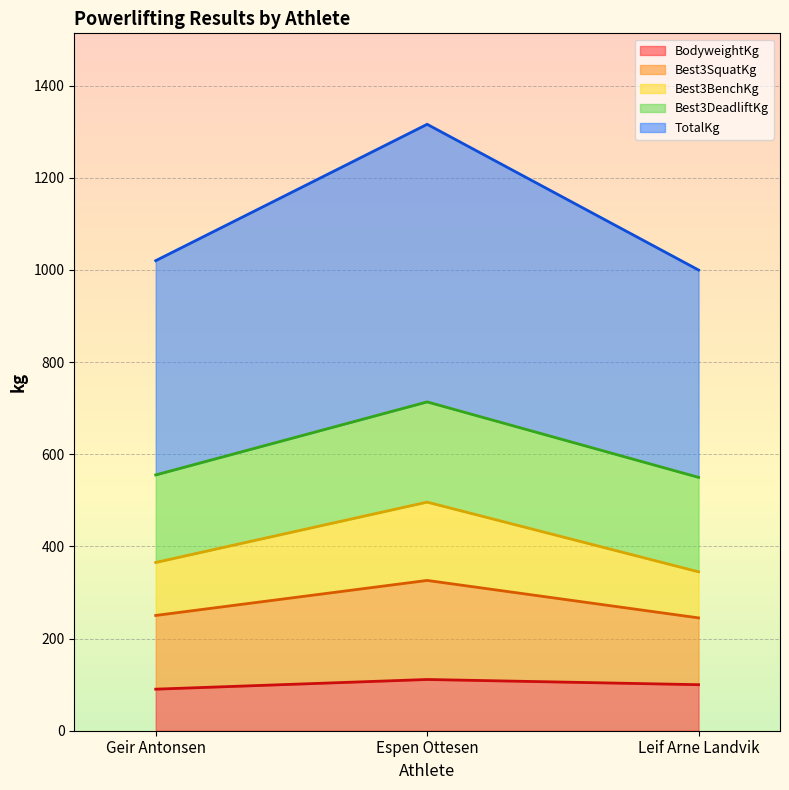

Which series changed the most between Geir Antonsen and Espen Ottesen?

TotalKg